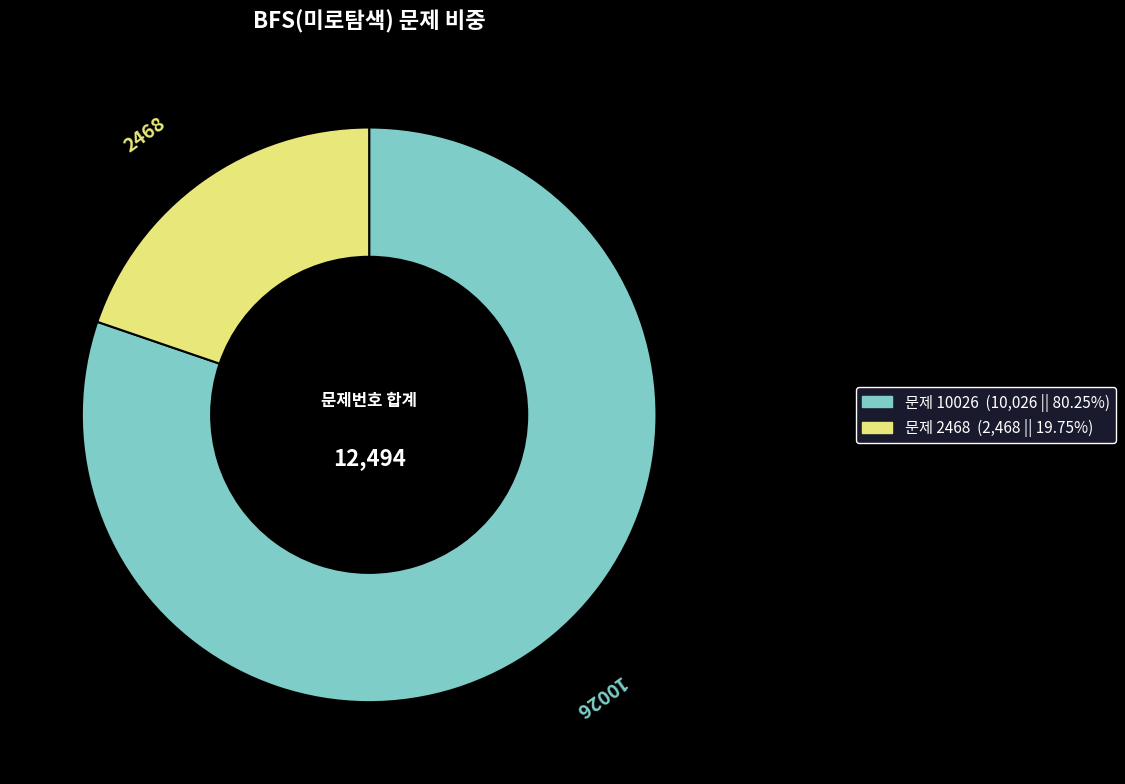

Is there any slice that represents more than half of the pie?

Yes